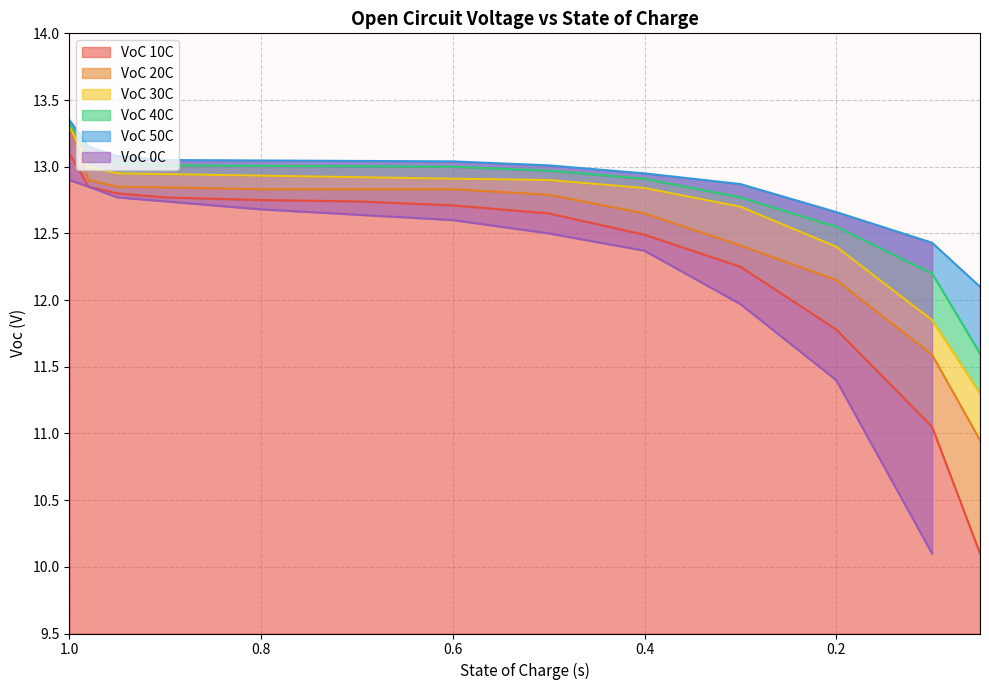

Which series has the largest total across all categories?

VoC 50C